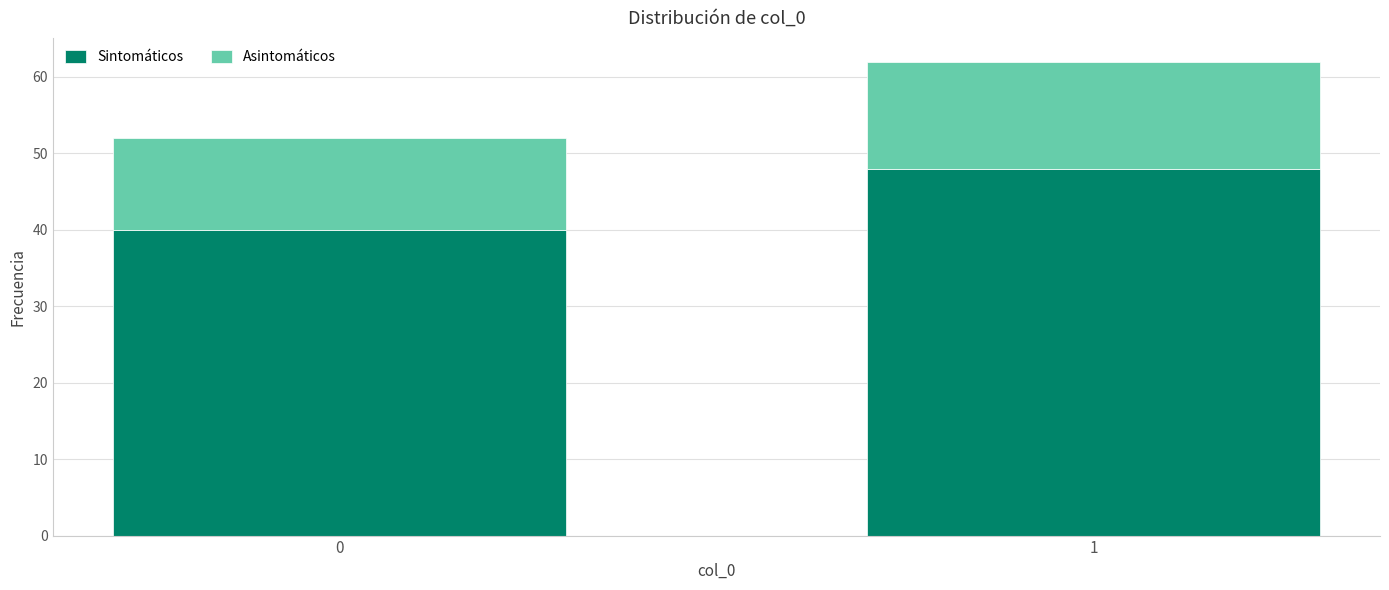

Reading left to right, transcribe the values for Sintomáticos.

0=40	1=48